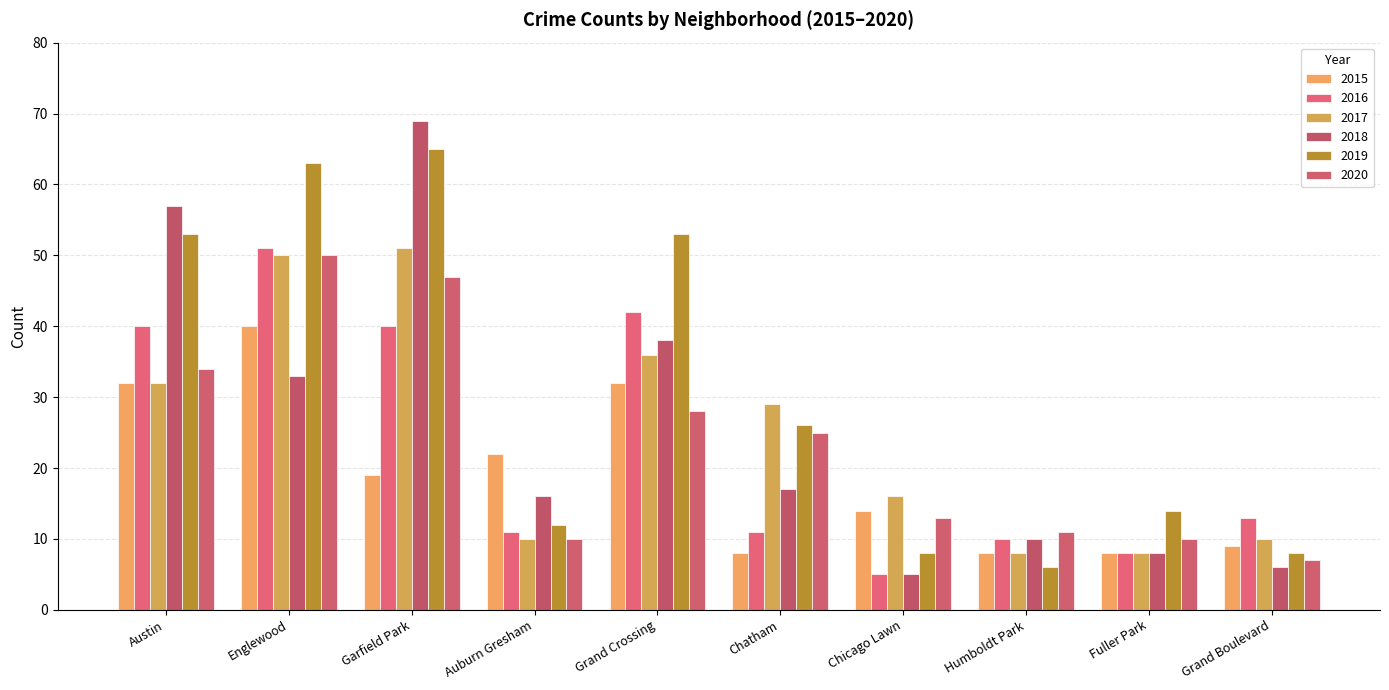

At Austin, list the series in order from largest to smallest.

2018, 2019, 2016, 2020, 2015, 2017